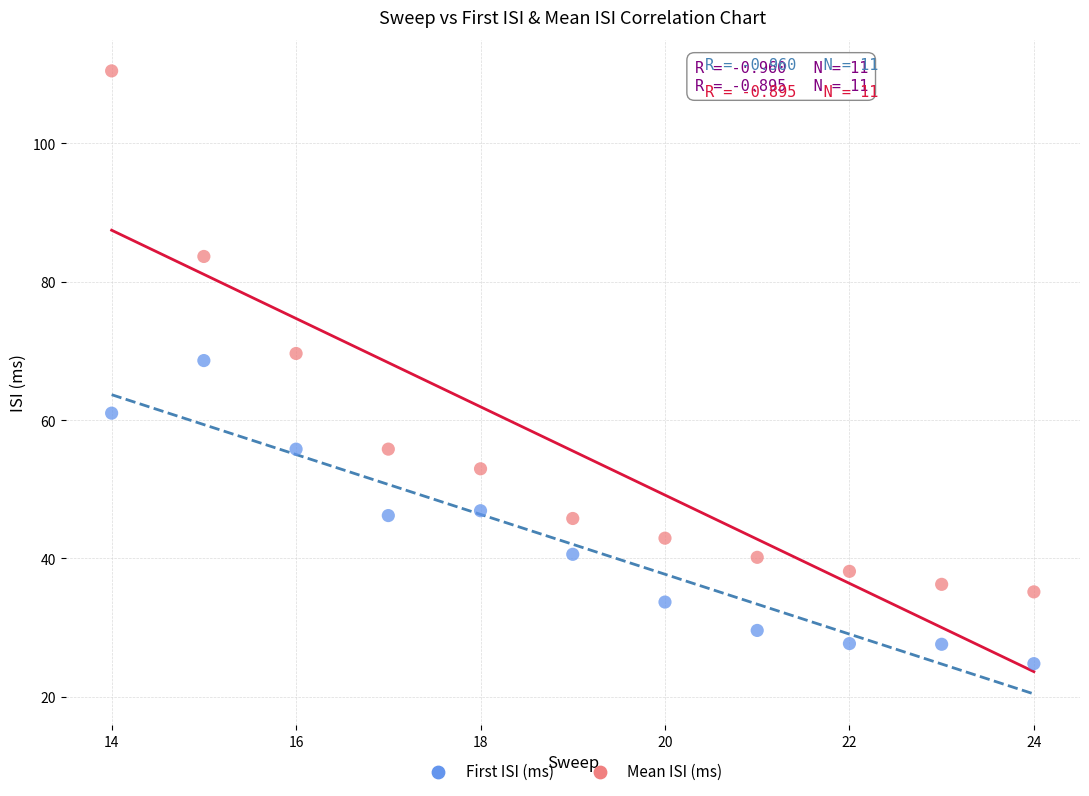

Which series reaches the minimum Y coordinate?

First ISI (ms)